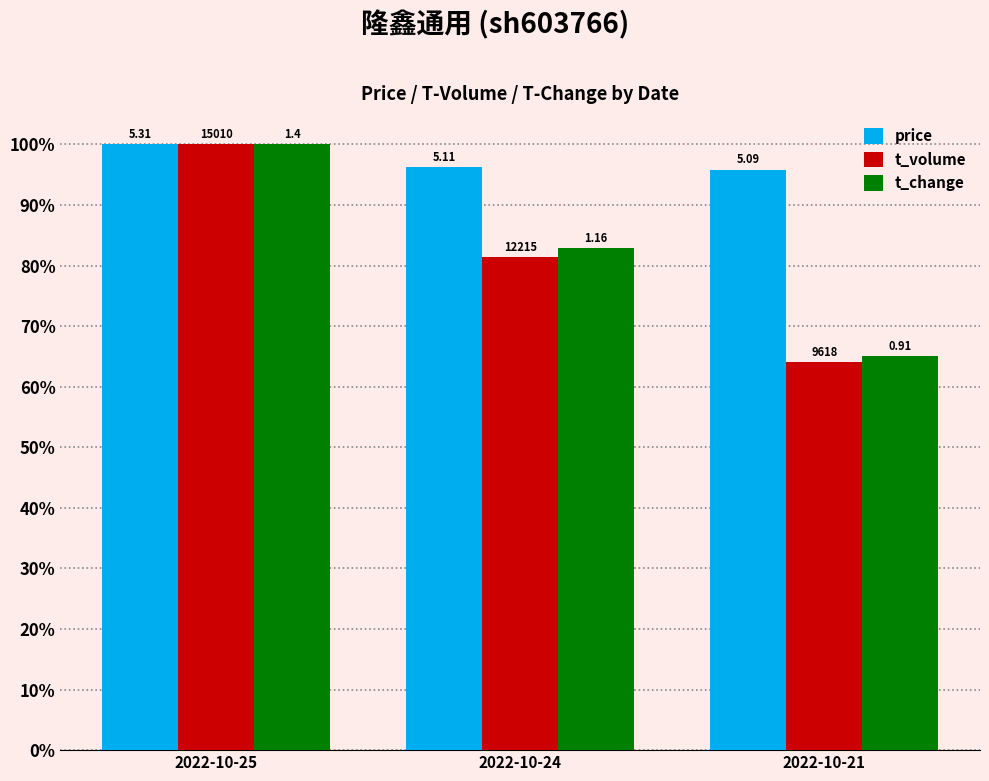

What is the difference between the highest and lowest values at 2022-10-24?

14.9